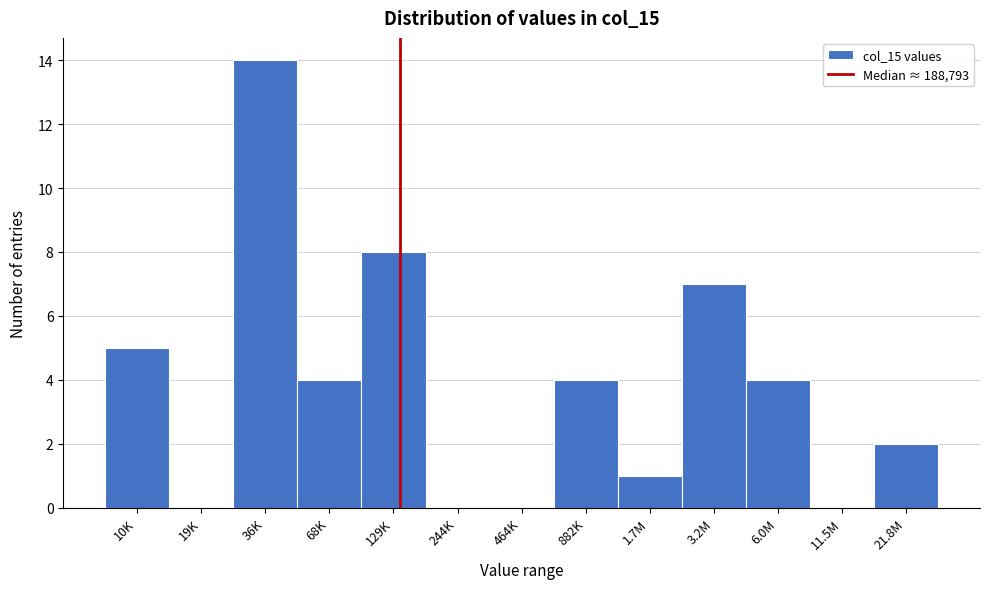

Reading right to left, transcribe all the data shown in this chart.

21.8M=2	11.5M=0	6.0M=4	3.2M=7	1.7M=1	882K=4	464K=0	244K=0	129K=8	68K=4	36K=14	19K=0	10K=5